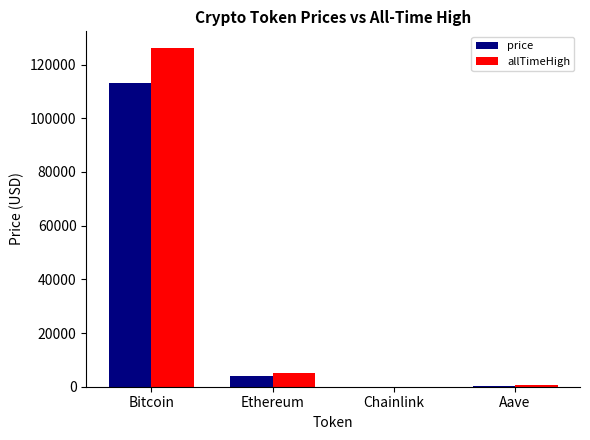

The value of allTimeHigh at Bitcoin is 126080.0. True or false?

True